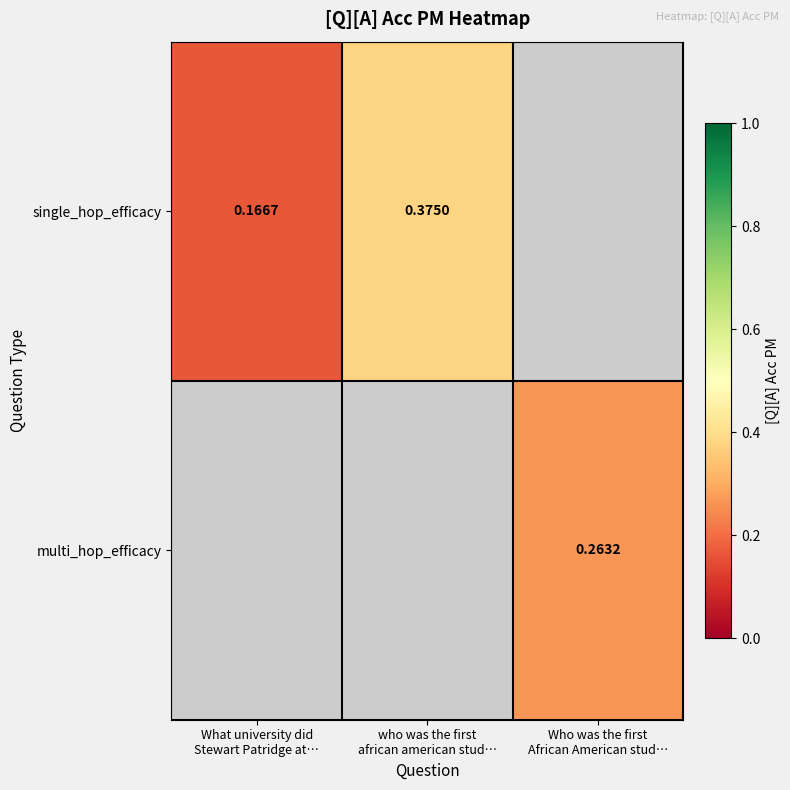

True or false: single_hop_efficacy has a value of 0.1 at What university did Stewart Patridge at….

False